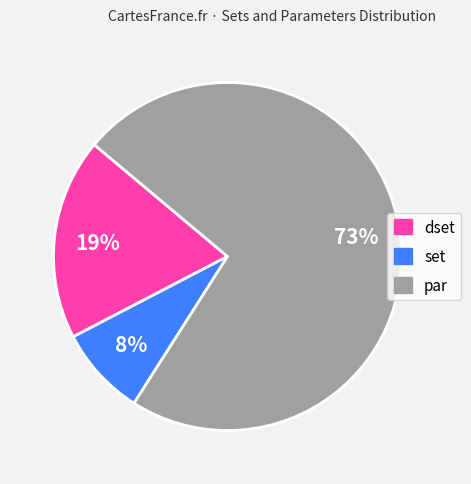

Does par account for over 50% of the chart?

Yes